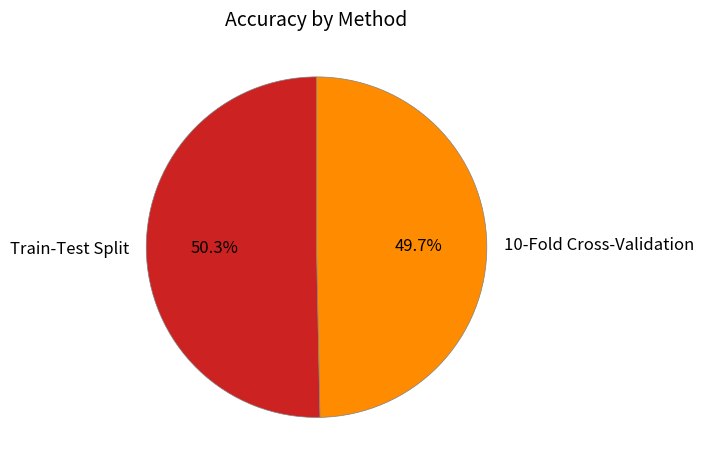

The Train-Test Split slice represents 61% of the pie. True or false?

False